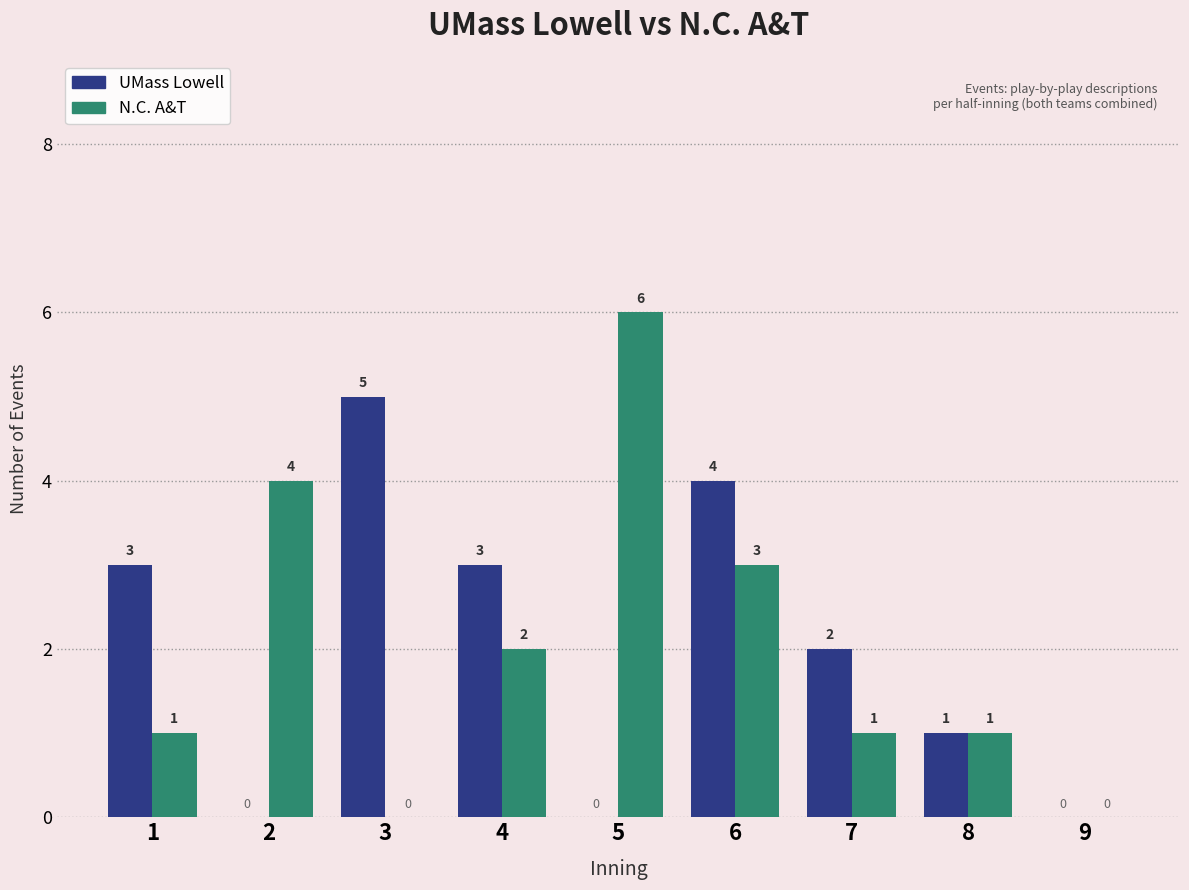

How many values in UMass Lowell are above zero?

6